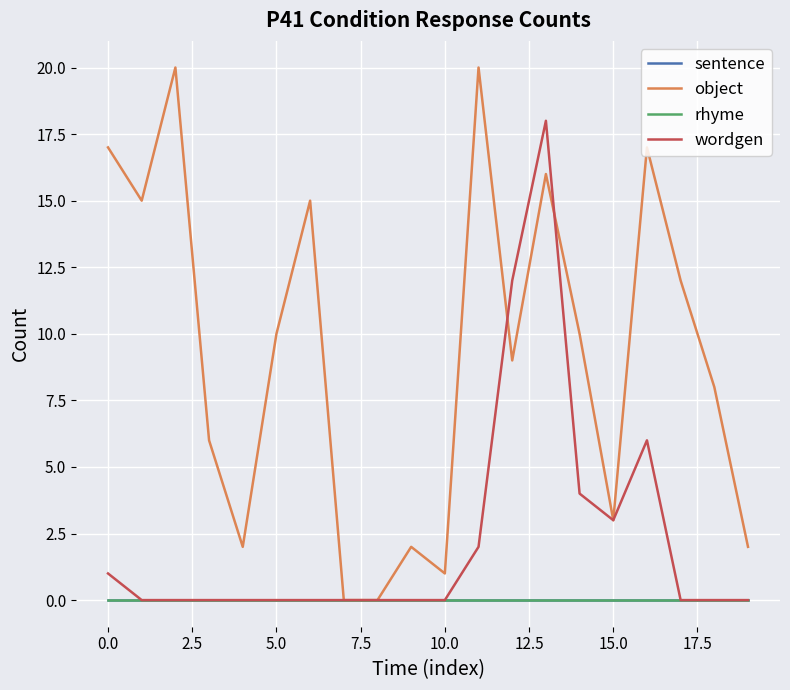

Does the chart display data point markers on the line(s)?

No